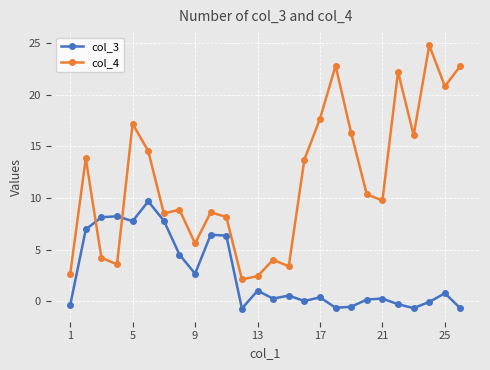

In col_3, how many points are lower than both neighbors (excluding endpoints)?

7